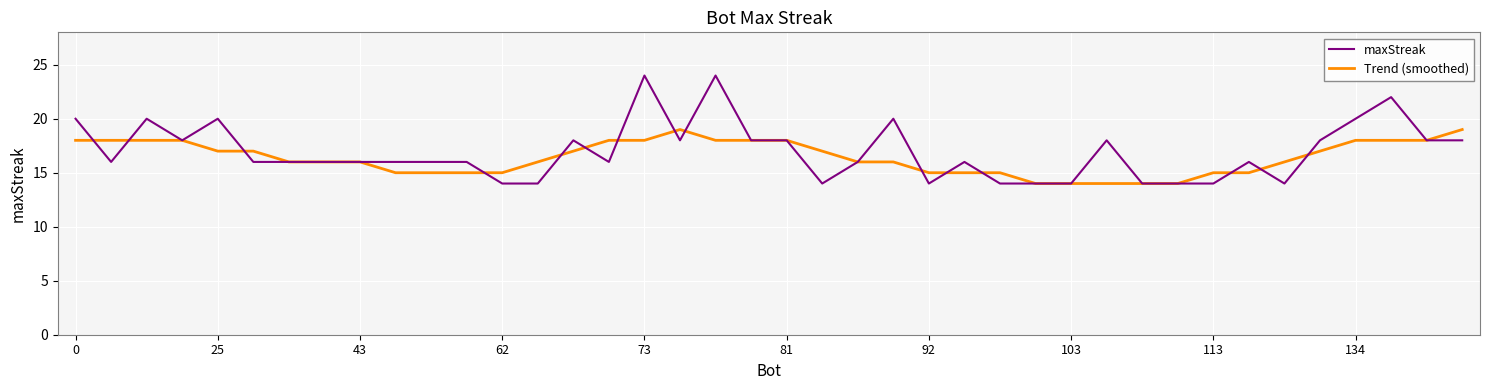

Count the Trend (smoothed) values in the range 15 to 18.

33